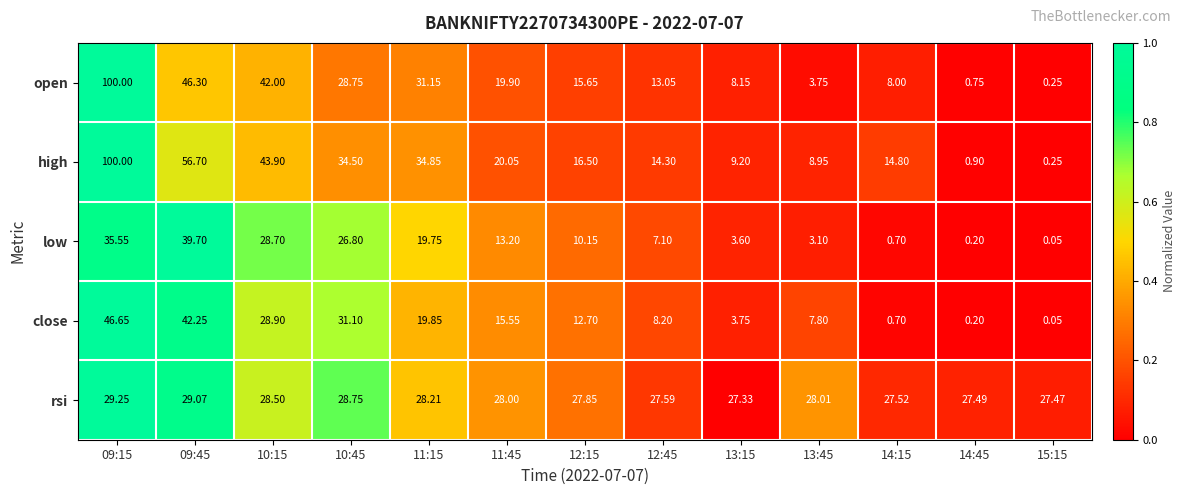

Which category has the highest value across all series?

09:15